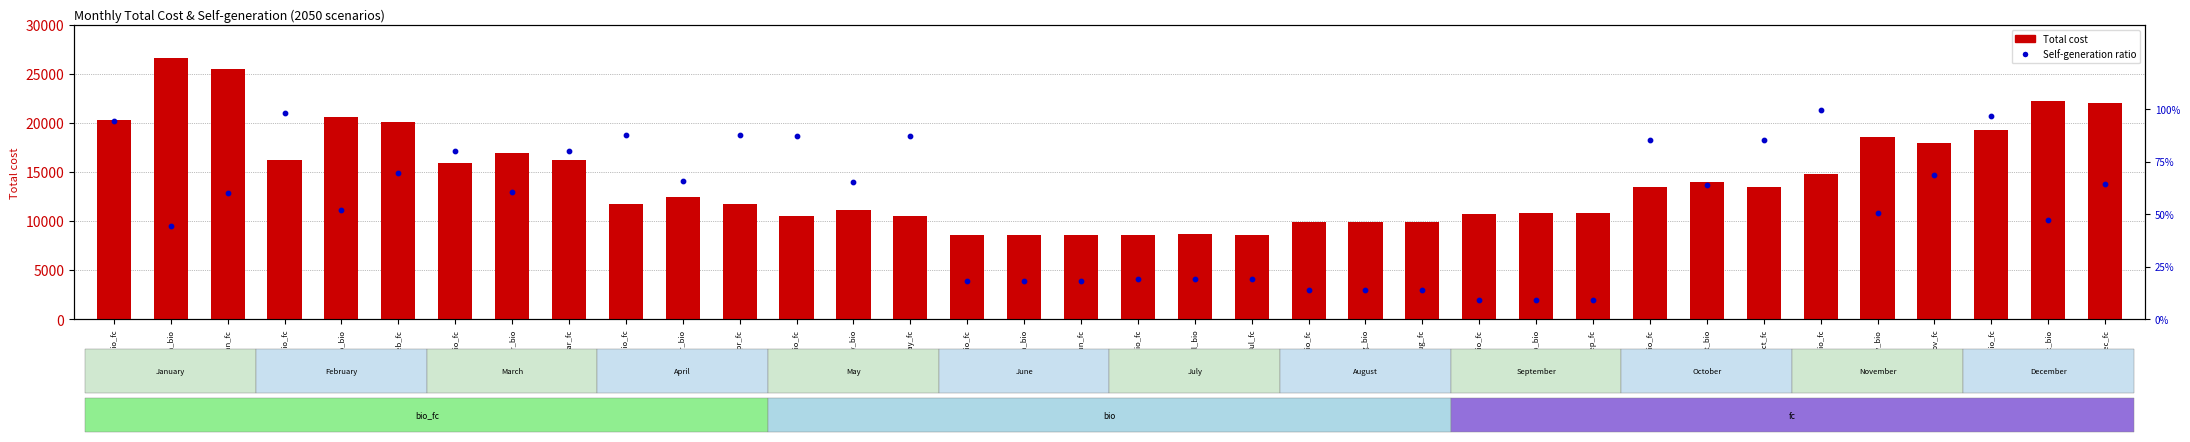

Which has a higher value, Apr_fc or Aug_bio?

Apr_fc